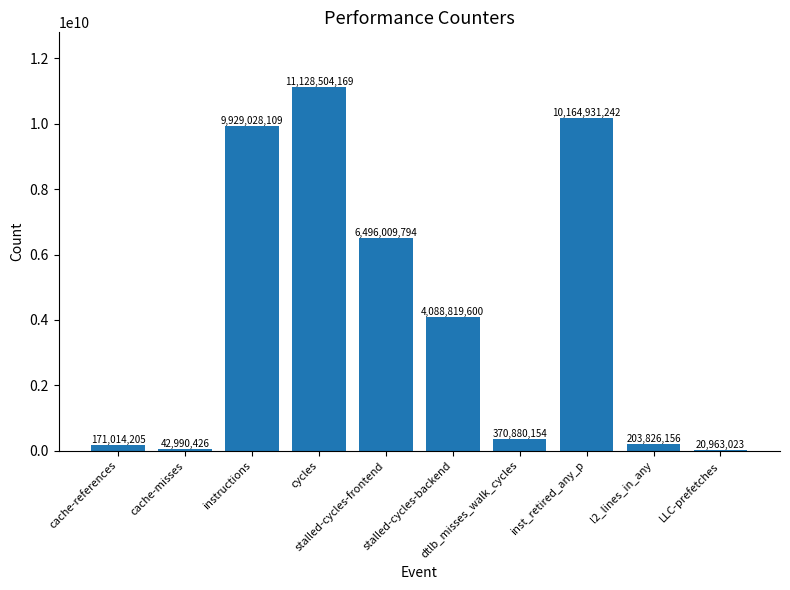

What is the greatest value displayed?

11128504169